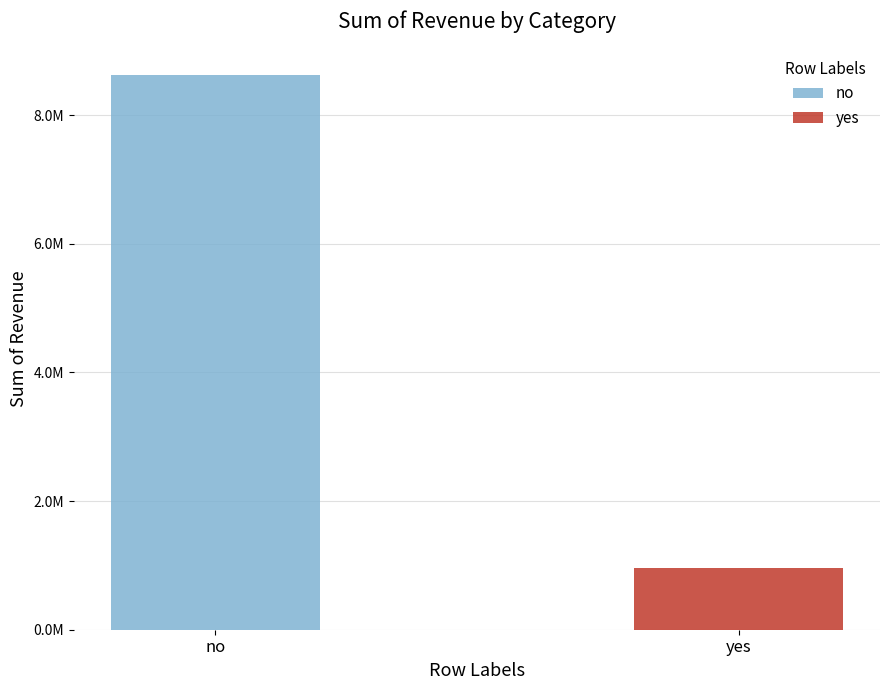

Are the bars grouped side by side (vs. stacked)?

Yes